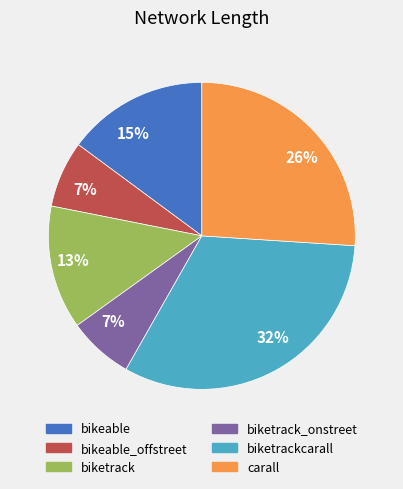

Is there any slice that represents more than half of the pie?

No